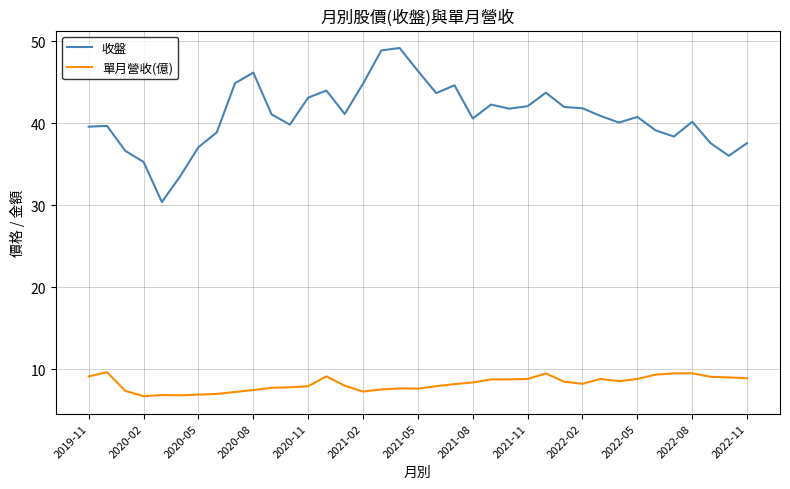

What is the maximum value for 單月營收(億)?

9.7